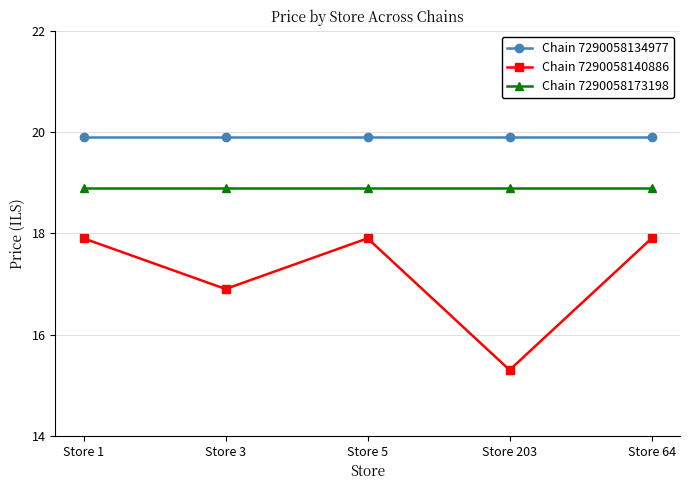

What is the sum of all Chain 7290058140886 values?

85.9